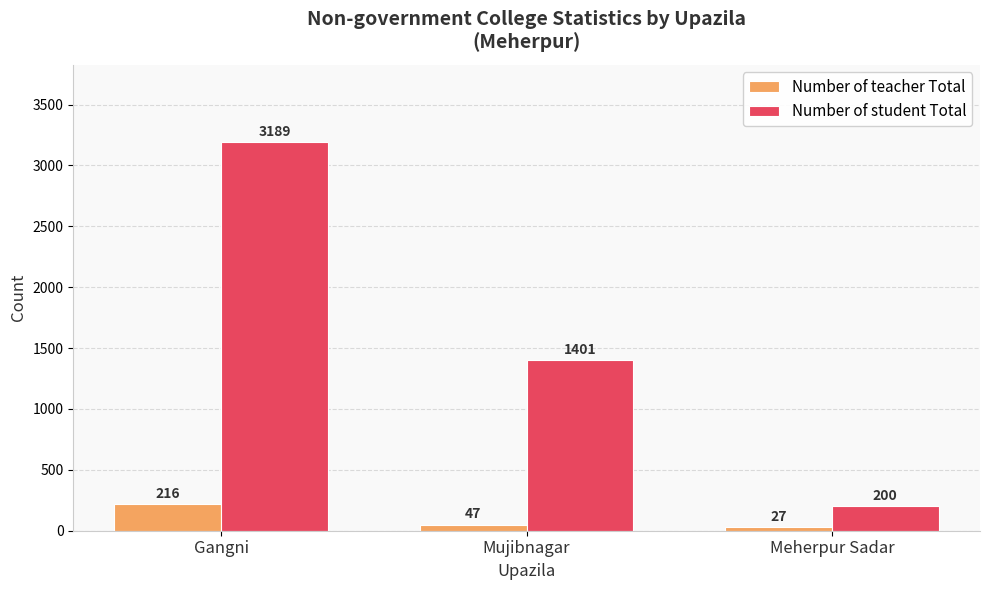

Count the number of data series in this chart.

2